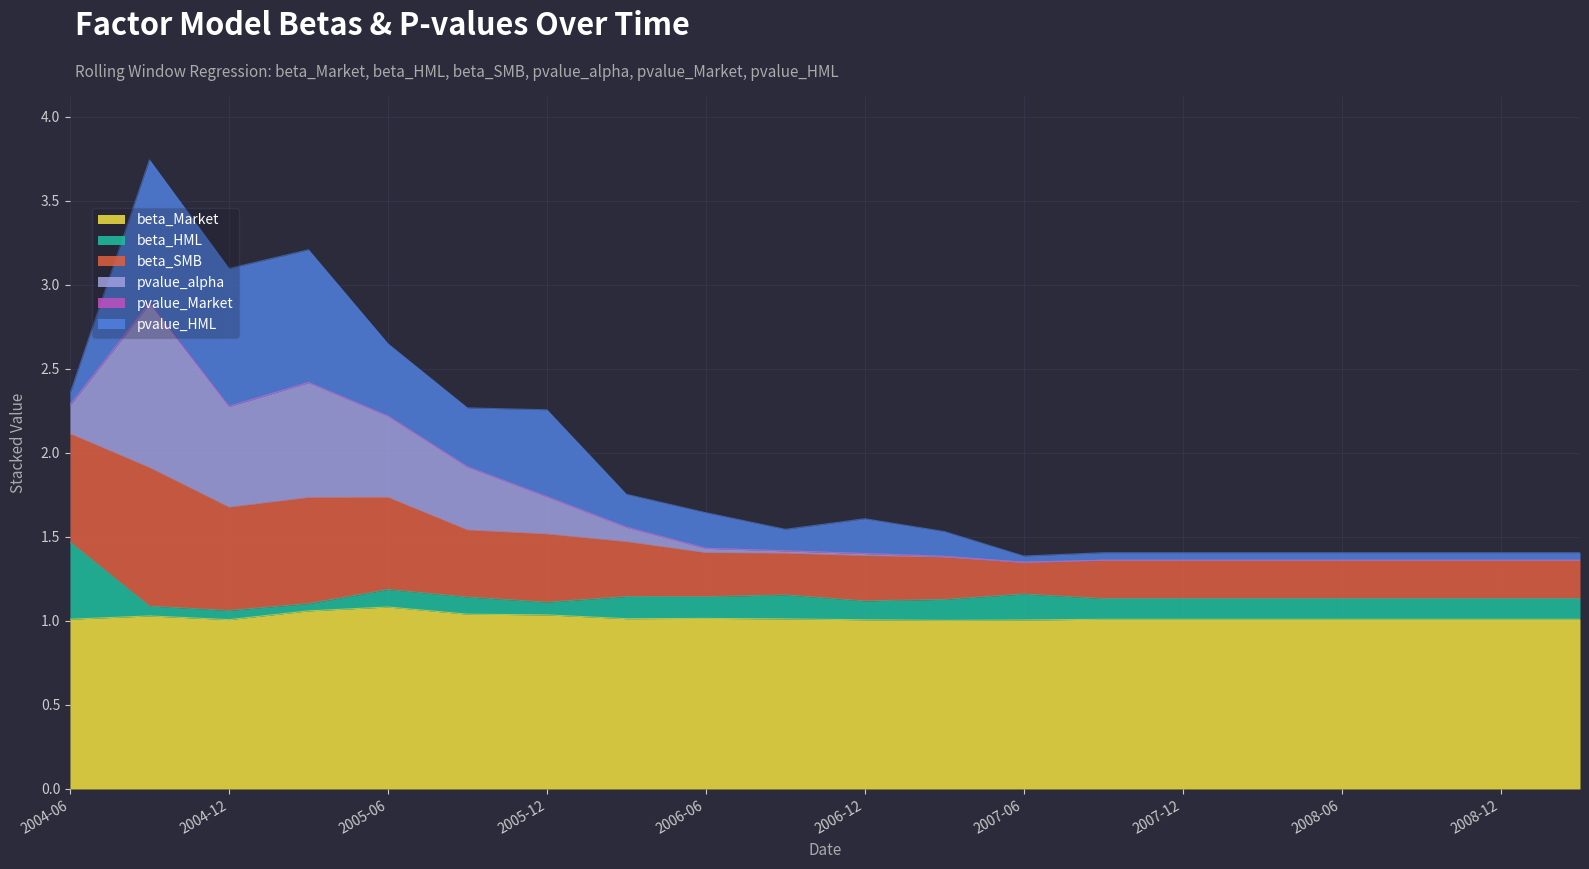

What value does the beta_Market series have at 2007-03?

1.0